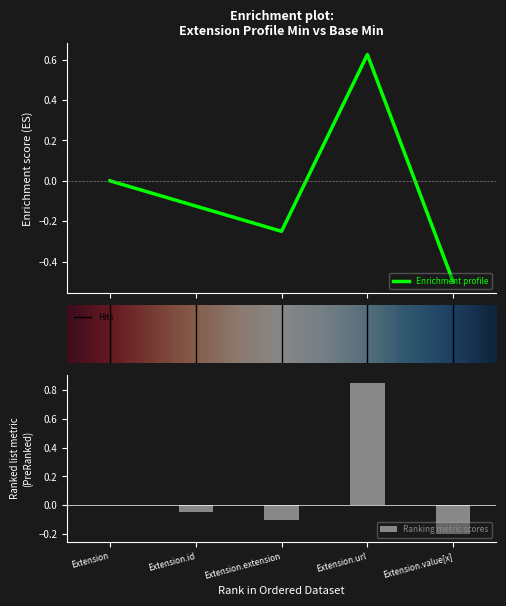

What is the label of the 2nd bar from the left?

Extension.id